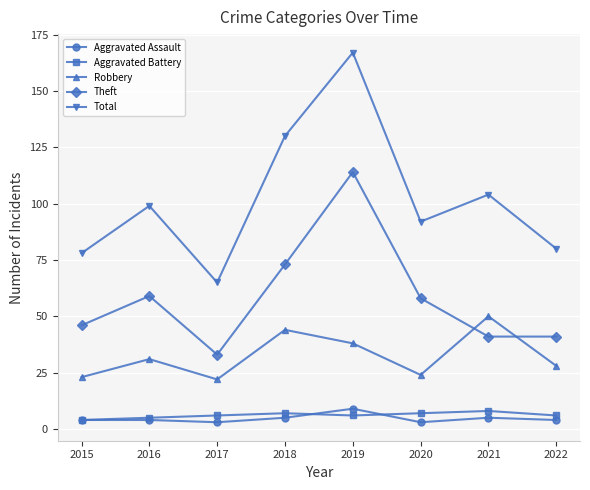

At which category is the sum across all series the highest?

2019